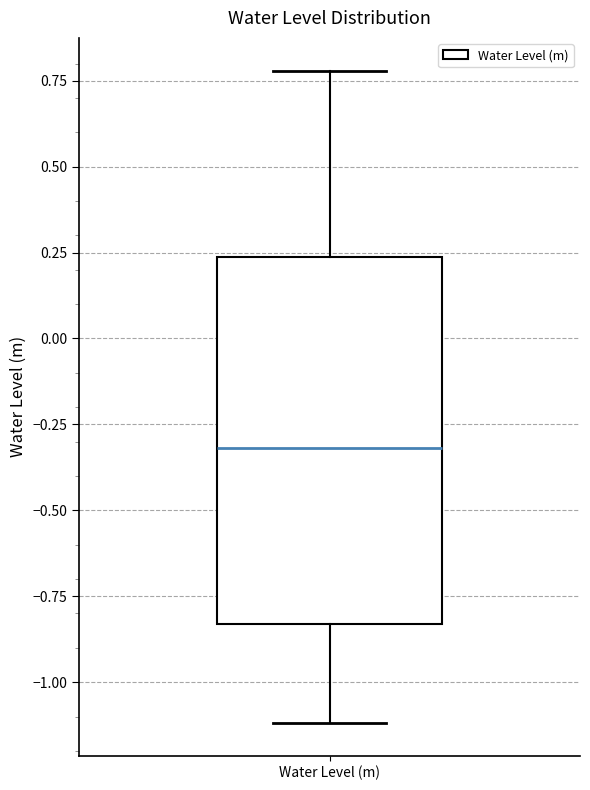

Where is the lower edge of the box for Water Level (m) on the y-axis? The values are not printed on the chart, so give them approximately, as read against the axis.

-0.85